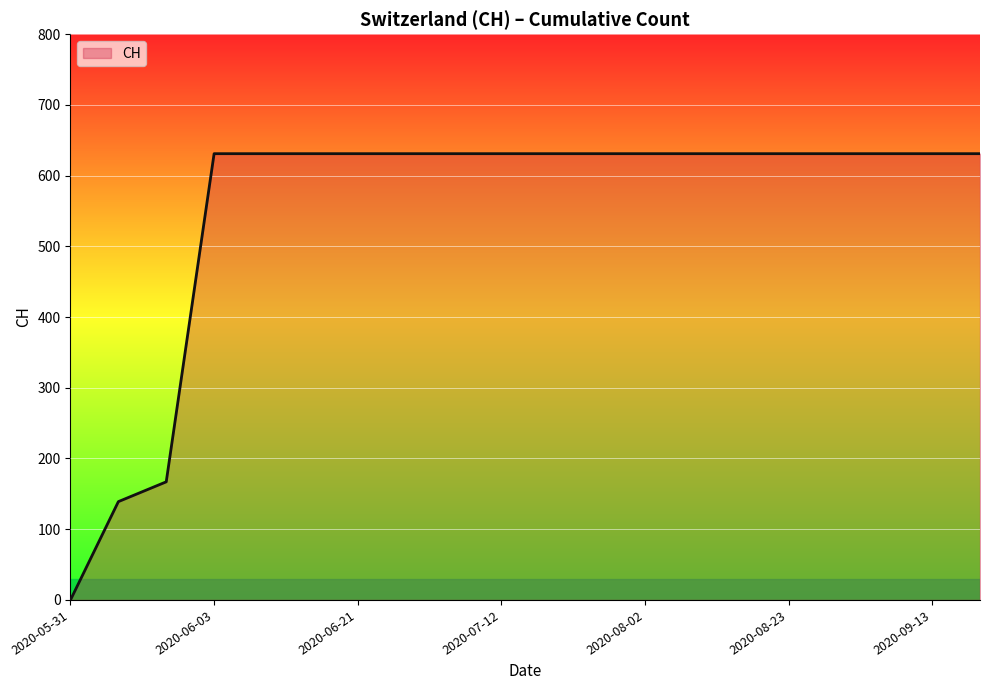

What is the greatest value displayed?

631